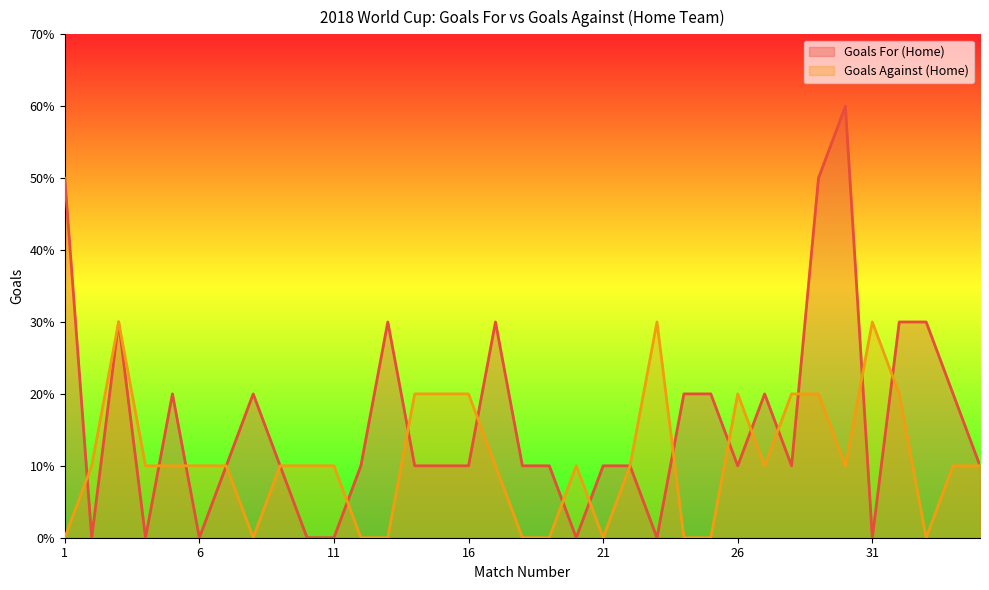

What is the total value across all series at 12?

1